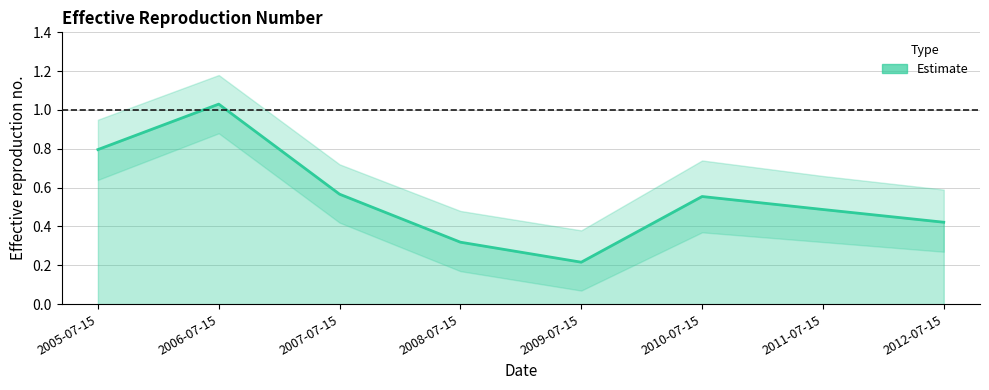

List the labels in order of value, largest first.

2006-07-15, 2005-07-15, 2007-07-15, 2010-07-15, 2011-07-15, 2012-07-15, 2008-07-15, 2009-07-15